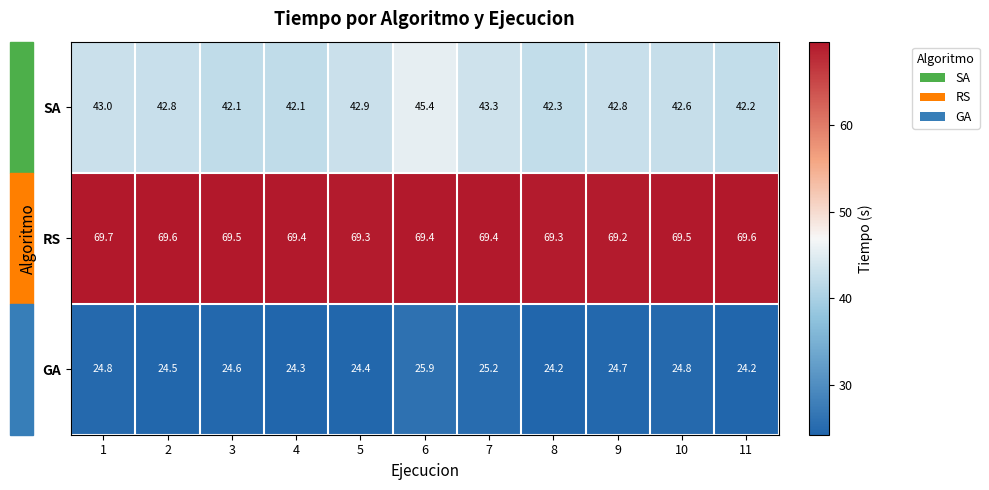

What is the sum of the SA values at 6 and 11?

87.6